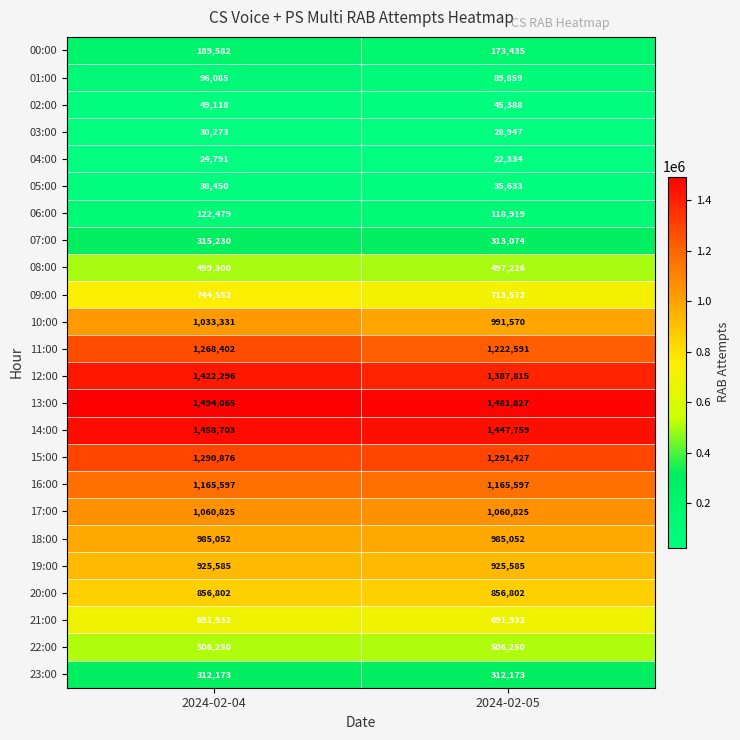

Rank the series by their maximum value, from highest to lowest.

13:00, 14:00, 12:00, 15:00, 11:00, 16:00, 17:00, 10:00, 18:00, 19:00, 20:00, 09:00, 21:00, 22:00, 08:00, 07:00, 23:00, 00:00, 06:00, 01:00, 02:00, 05:00, 03:00, 04:00